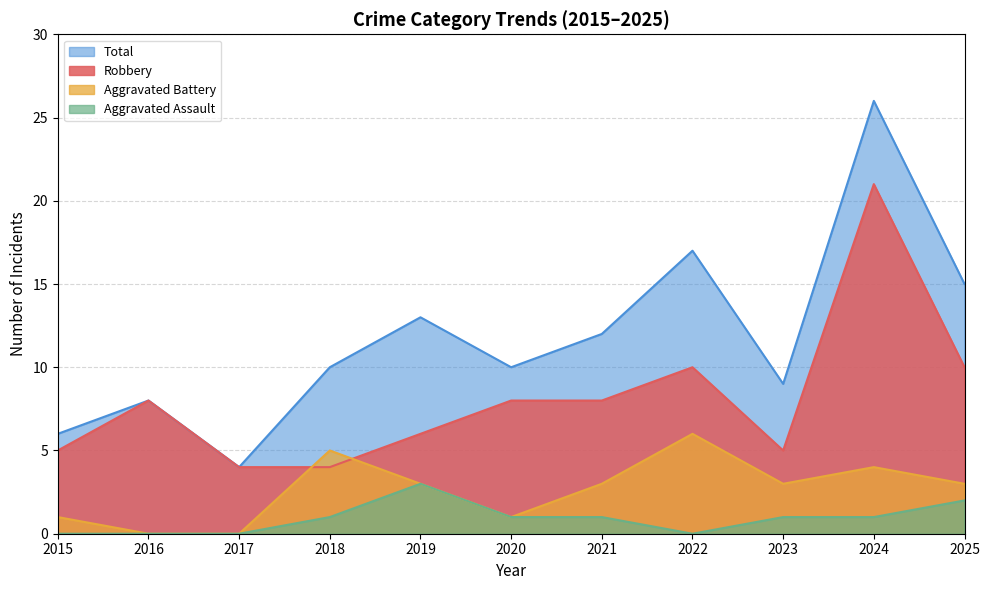

Where is Robbery nearest to the value 12?

2022